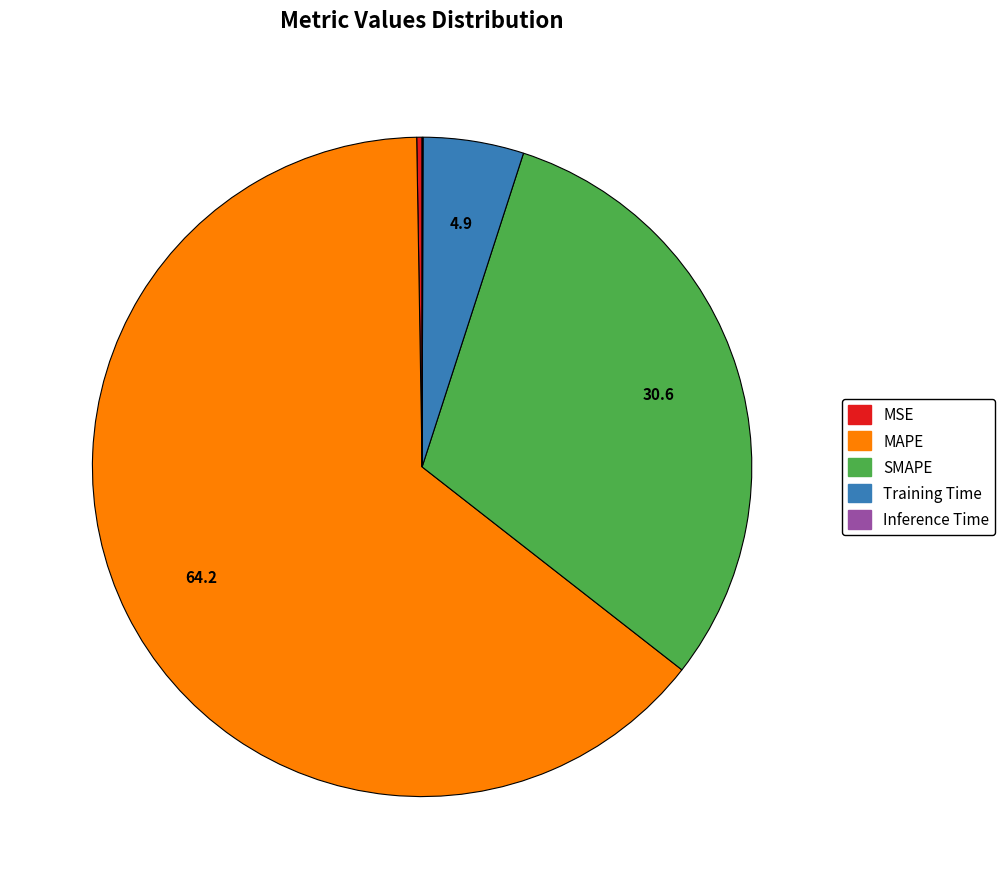

Which category has the biggest portion of the pie?

MAPE